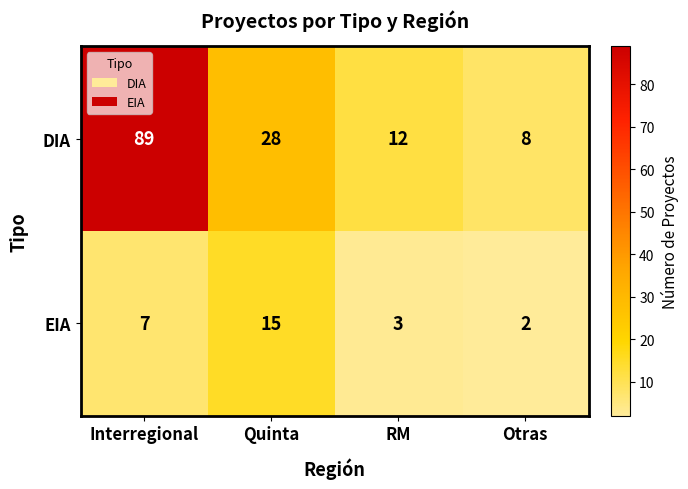

What is the spread (max minus min) of values at RM?

9